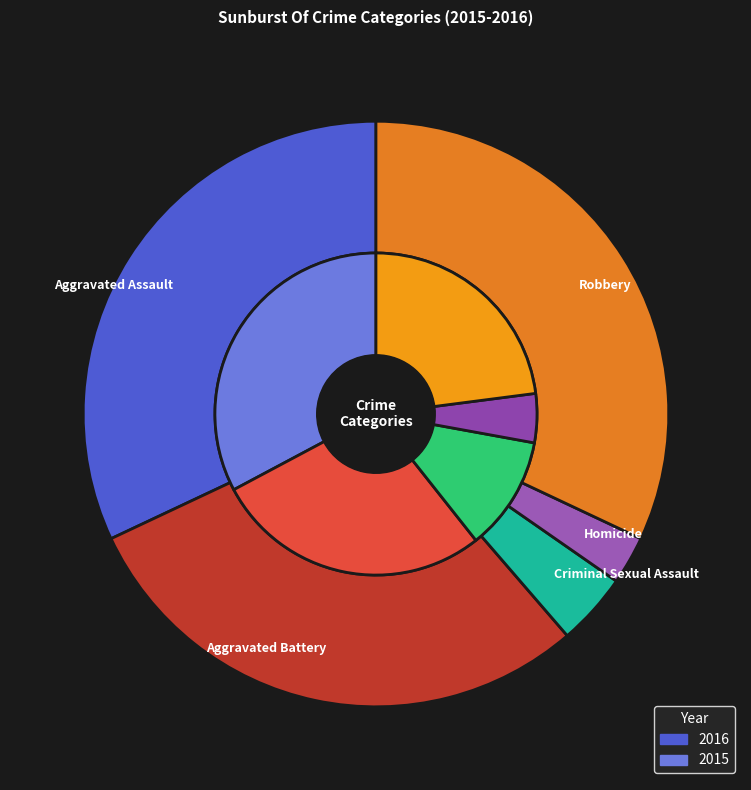

Which category has the biggest portion of the pie?

Aggravated Assault